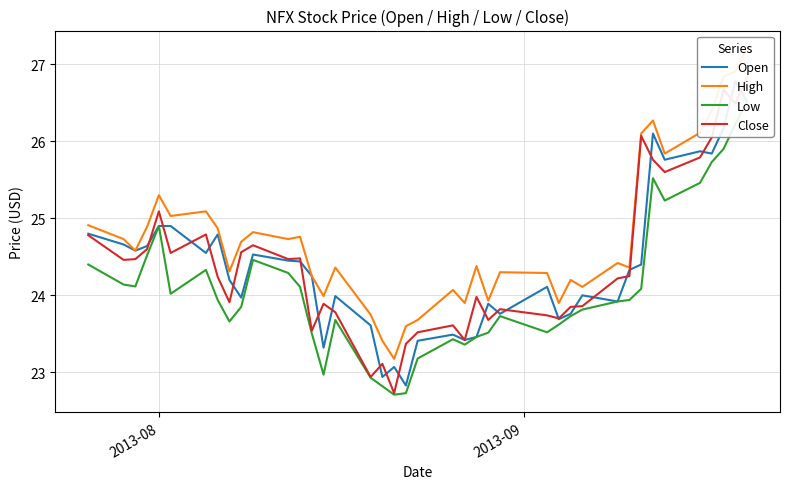

What is the maximum value shown in the chart?

27.2